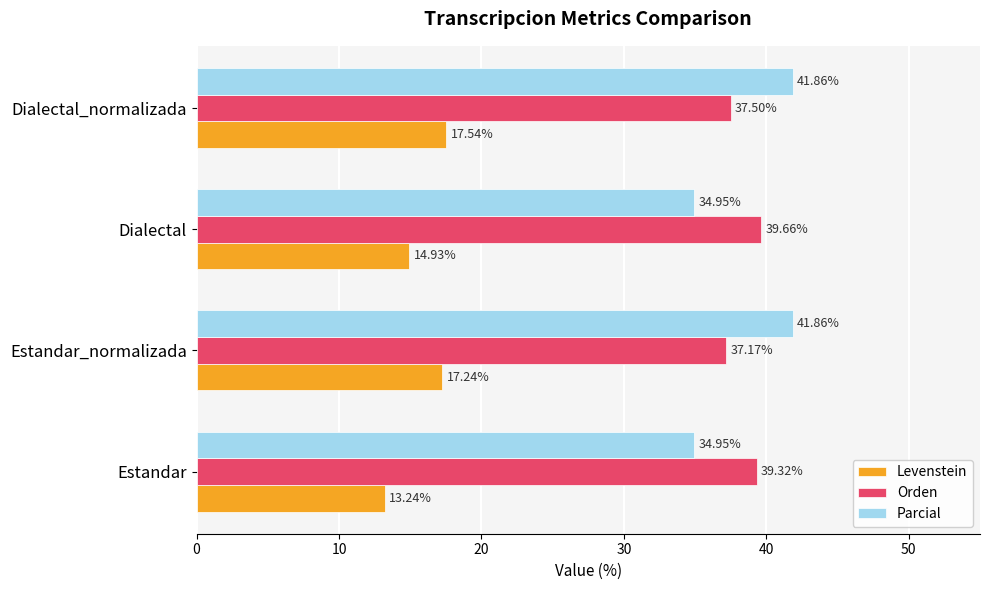

Which series has the largest total across all categories?

Orden